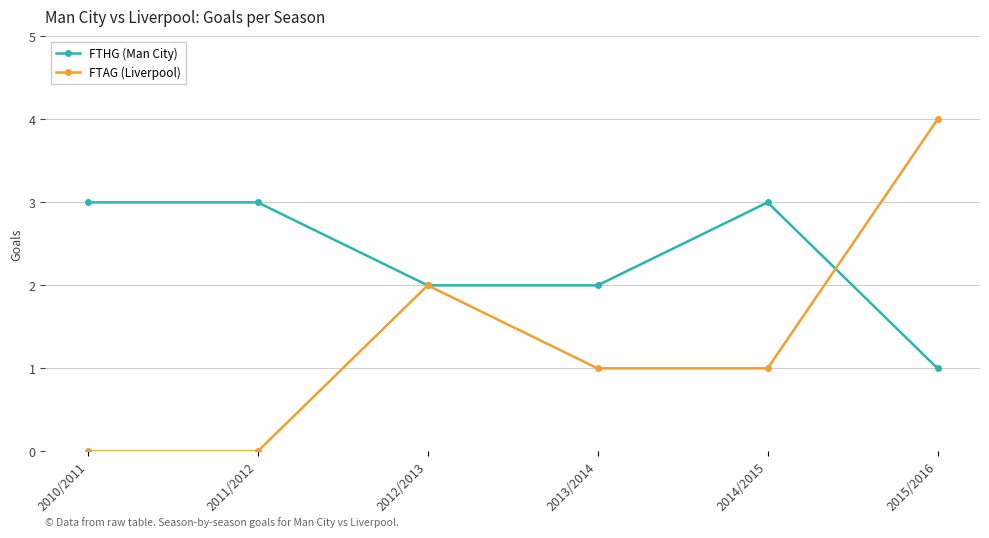

What is the sum of the FTAG (Liverpool) values at 2013/2014 and 2011/2012?

1